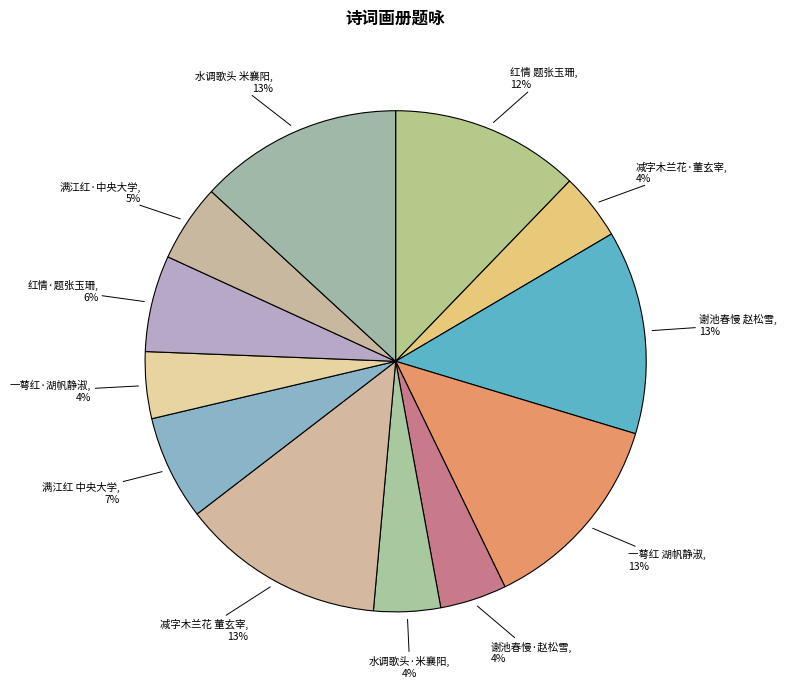

To the nearest percent, what is the difference between the largest and smallest slice percentages?

9%